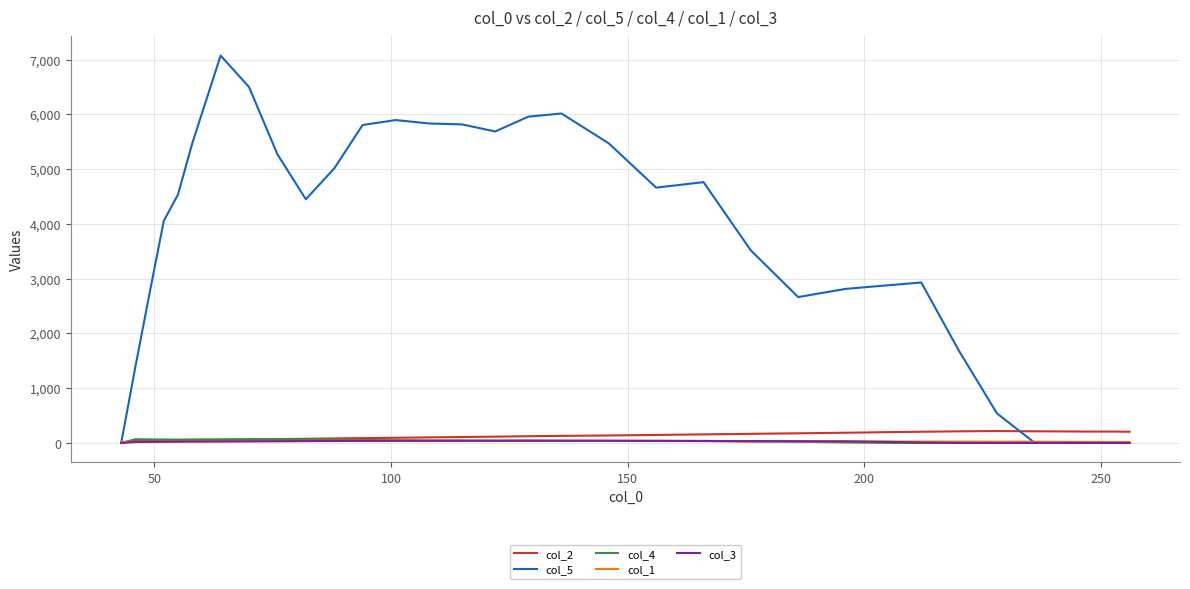

Does the chart have visible grid lines?

Yes